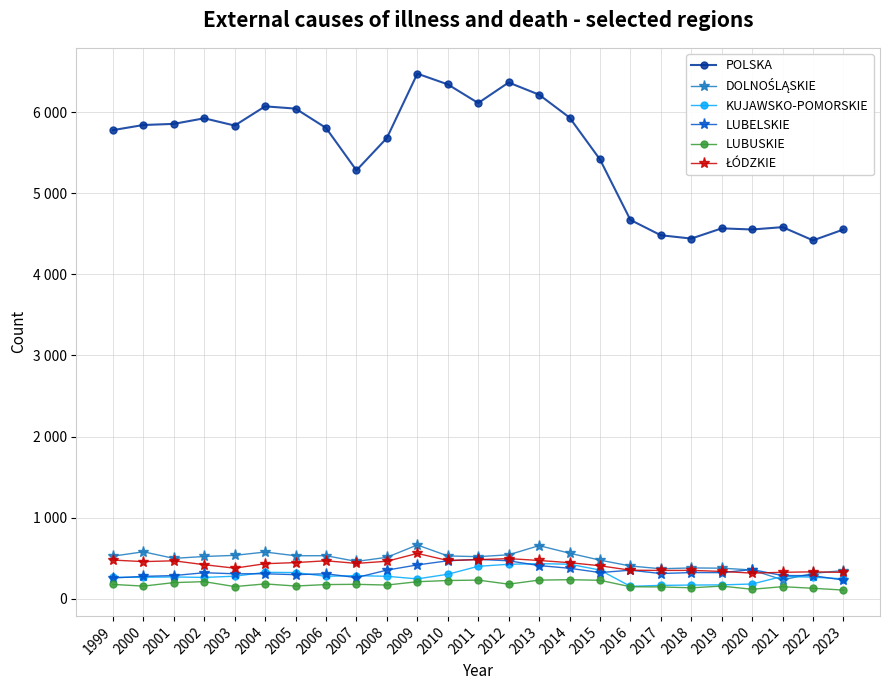

True or false: LUBUSKIE has a value of 229 at 2021.

False